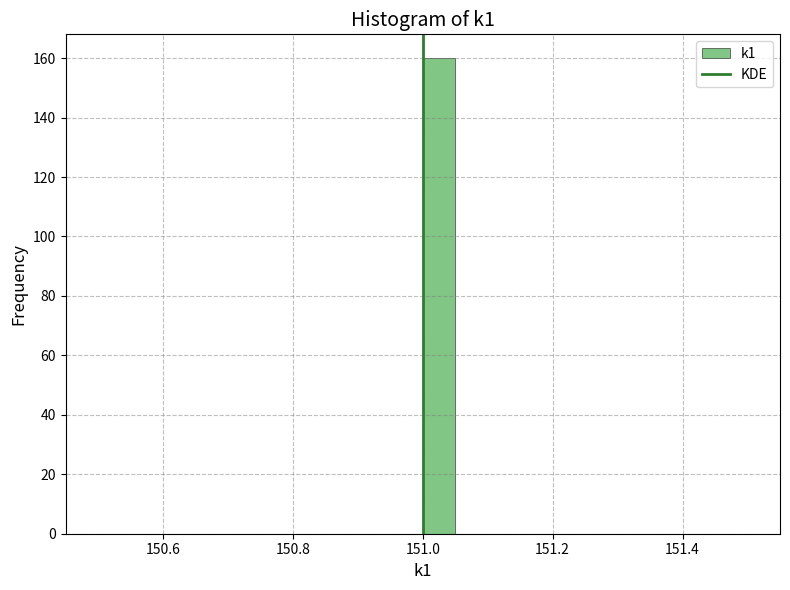

Read against the x-axis, roughly where is the centre of the tallest bar?

151.02